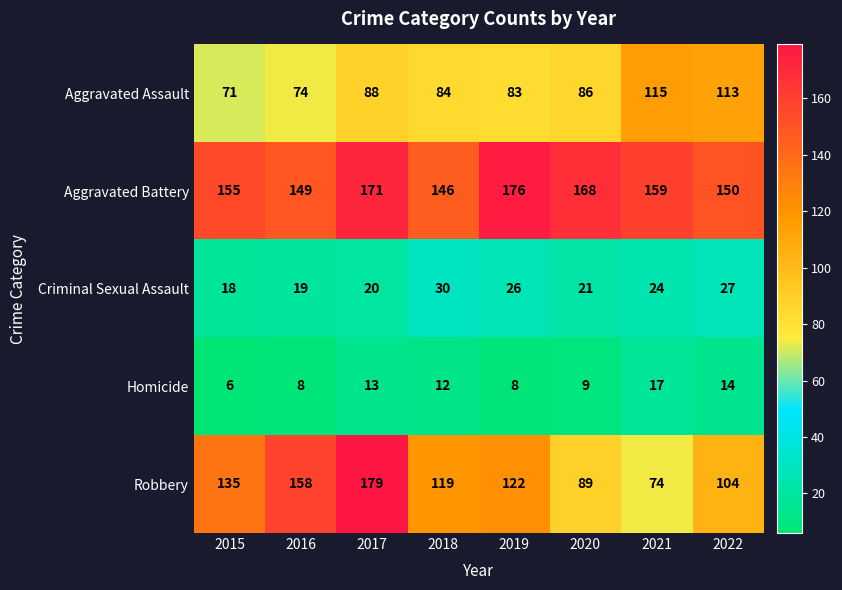

How many values in the Robbery series are below 122?

4